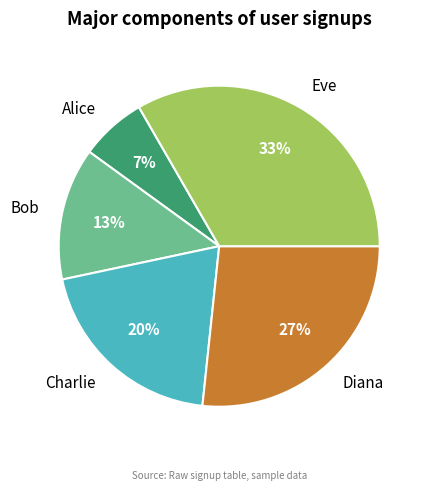

Combined, do Bob and Charlie account for over 50%?

No